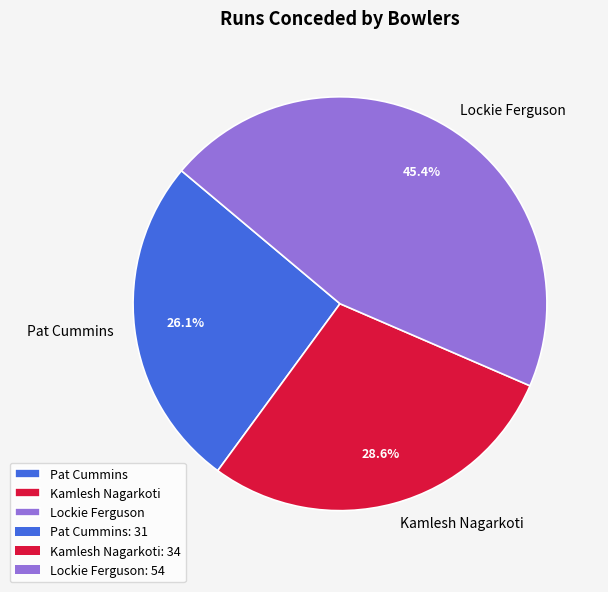

How many slices are in this pie chart?

3